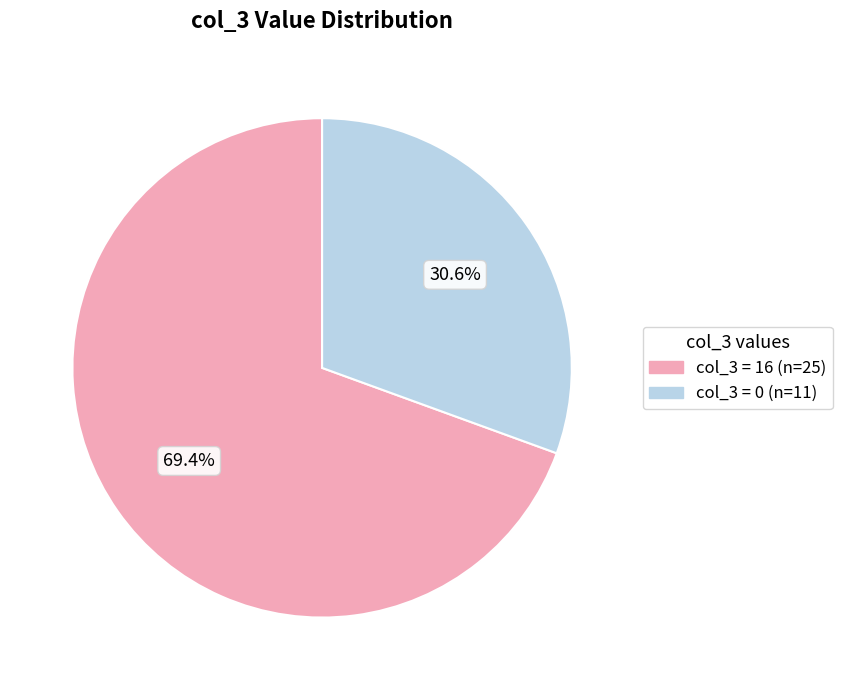

Is there a majority slice in this chart?

Yes